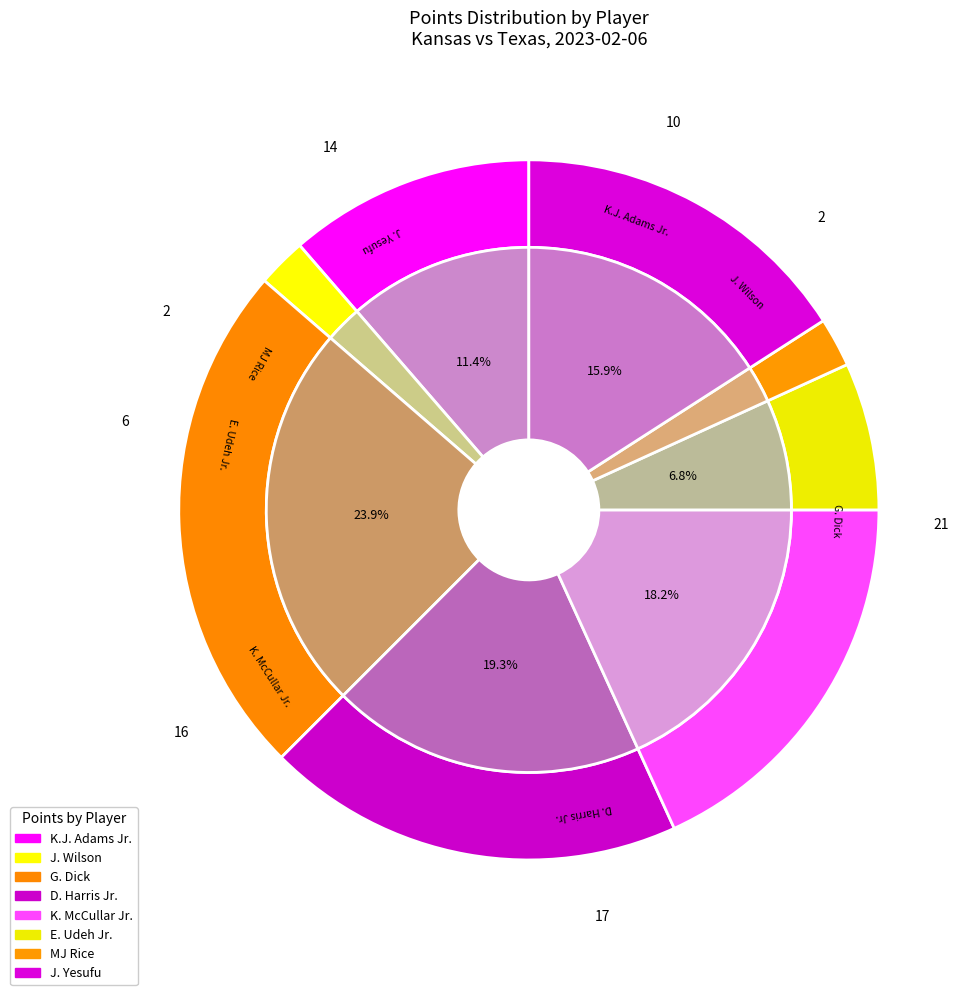

How many slices are in this pie chart?

8